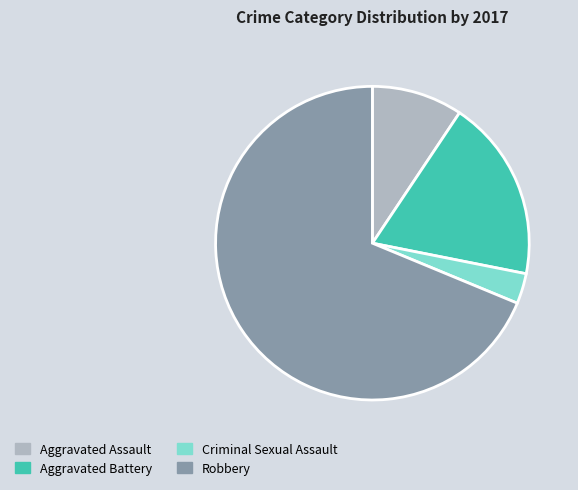

How many slices are in this pie chart?

4